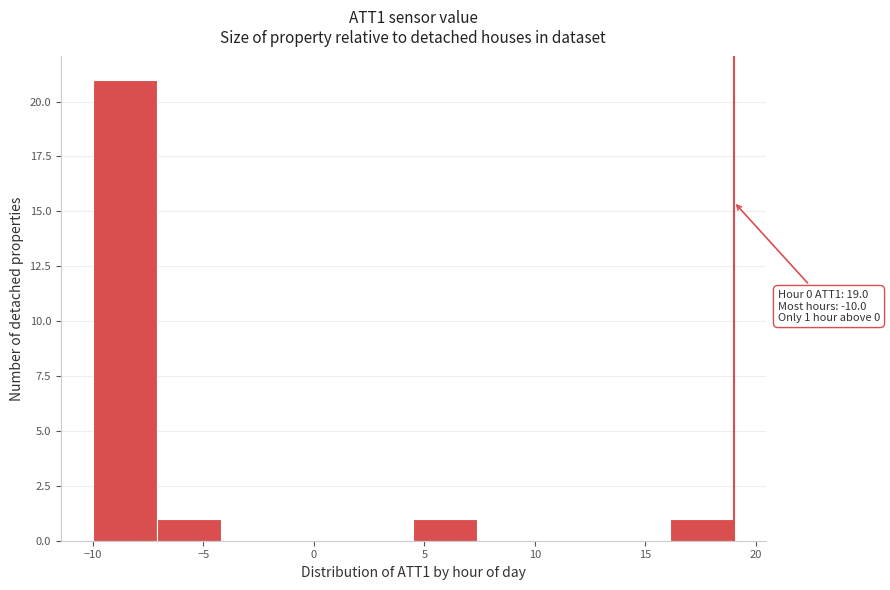

Which range on the x-axis has the tallest bar?

-10.0 to -7.1